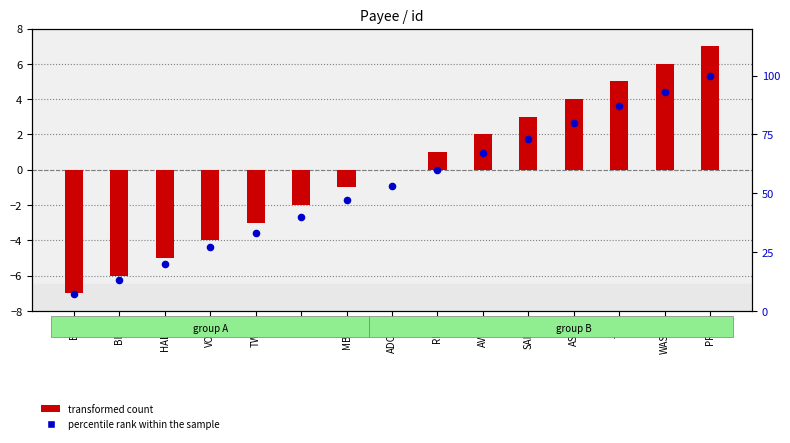

Which series has the largest total across all categories?

percentile rank within the sample